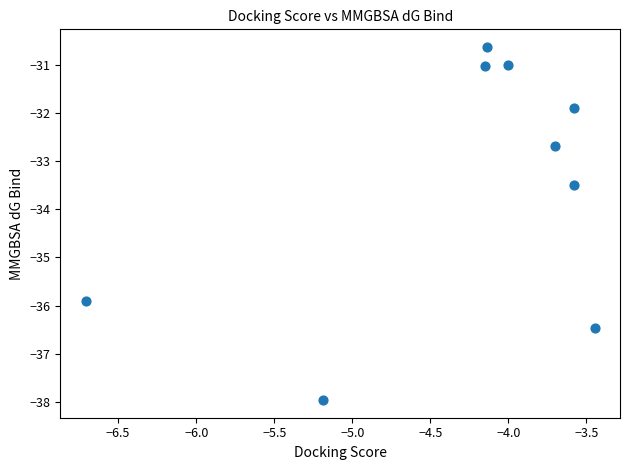

What is the range of X values (max minus min)?

3.3